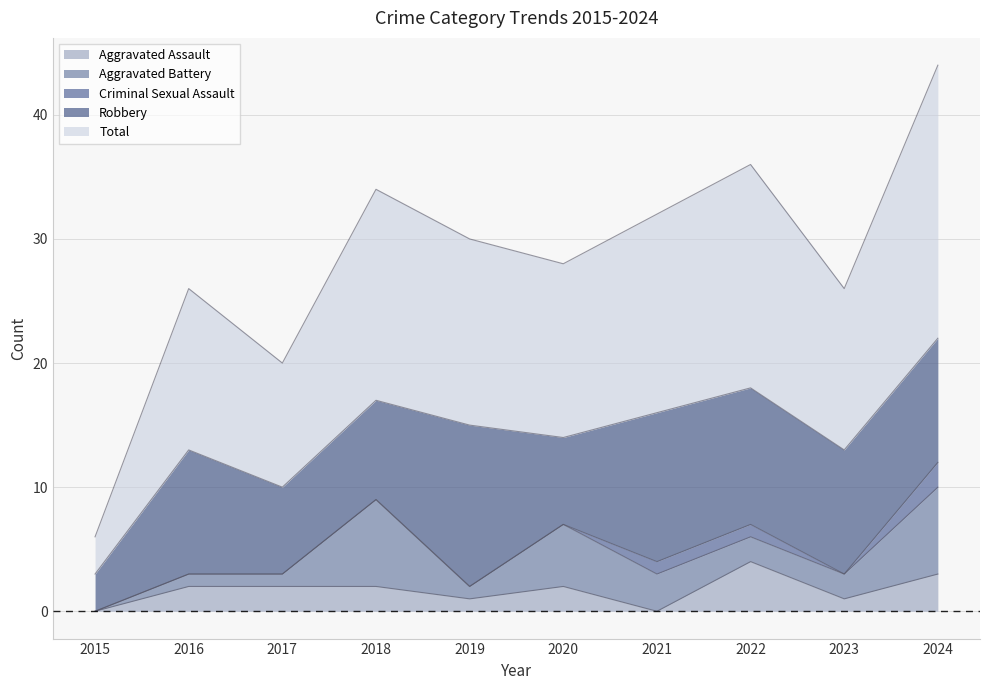

At which label is Robbery closest to 8?

2018